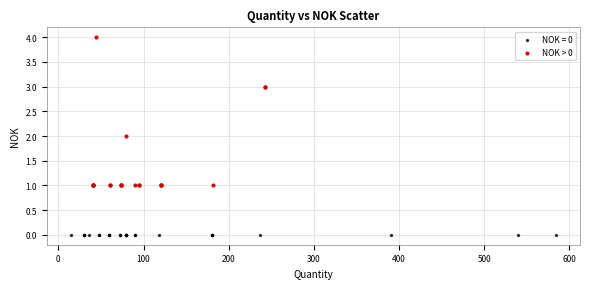

Which series reaches the minimum Y coordinate?

NOK = 0